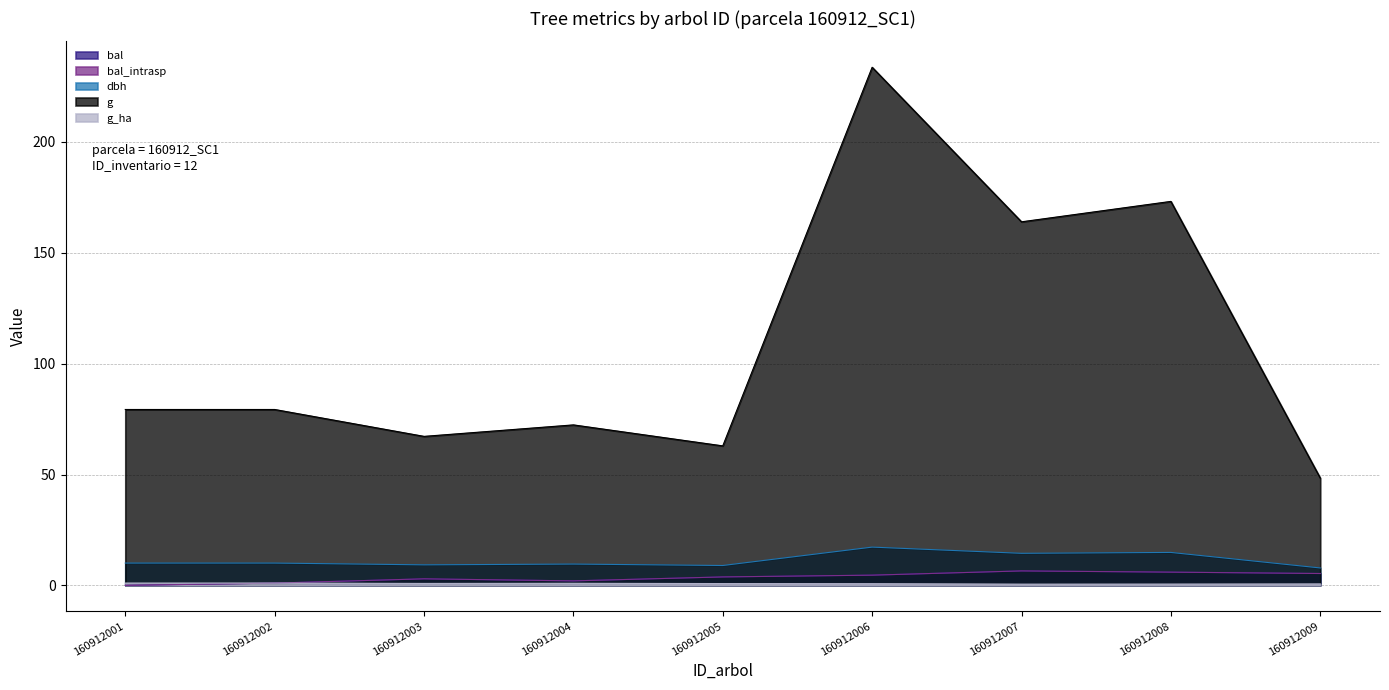

Which label corresponds to the smallest value in the chart?

160912001